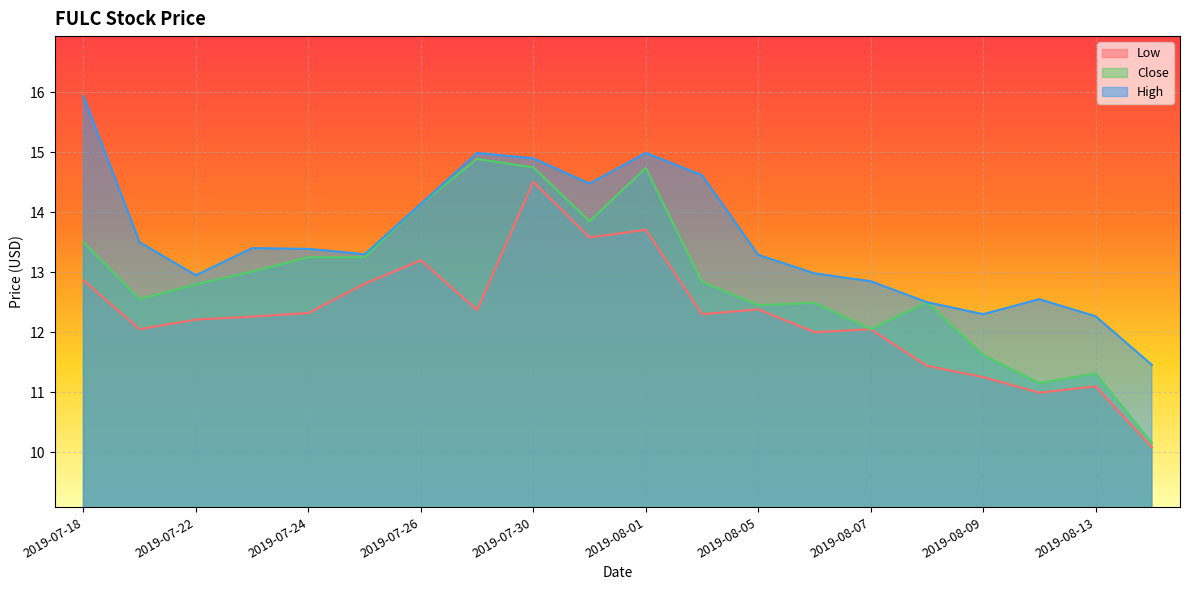

What is the value of the Close point at the 12th from the left?

12.8